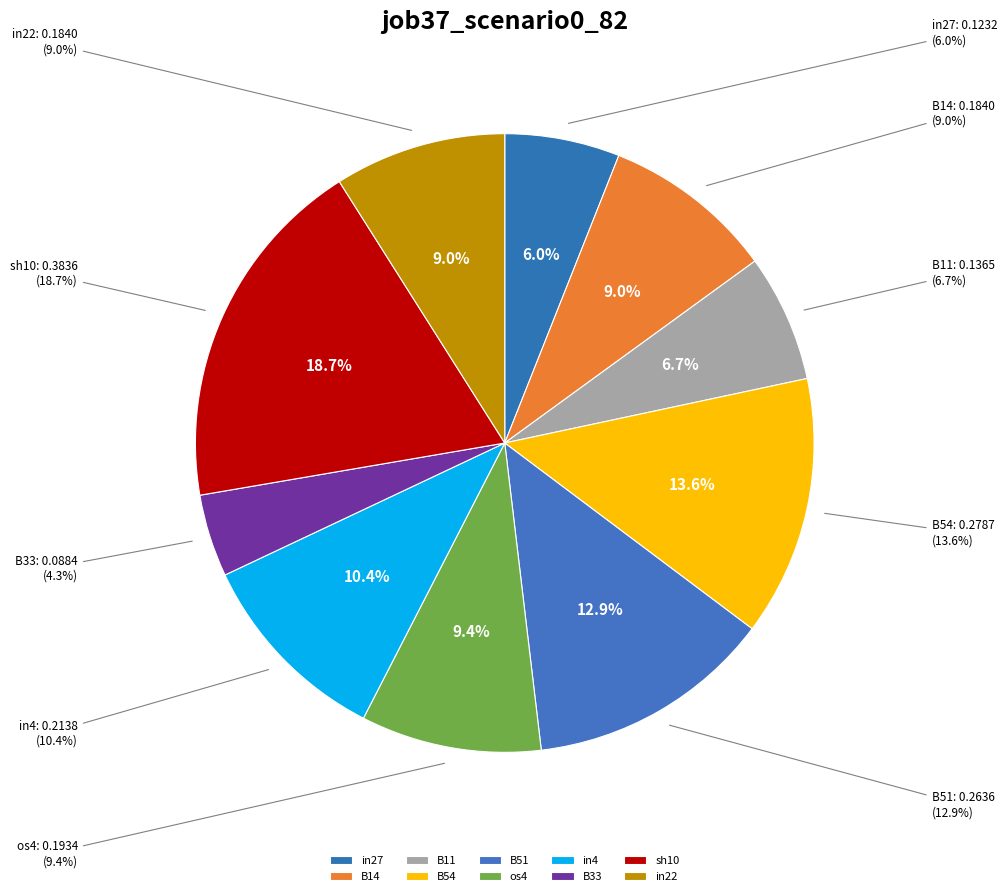

The B11 slice represents 1% of the pie. True or false?

False